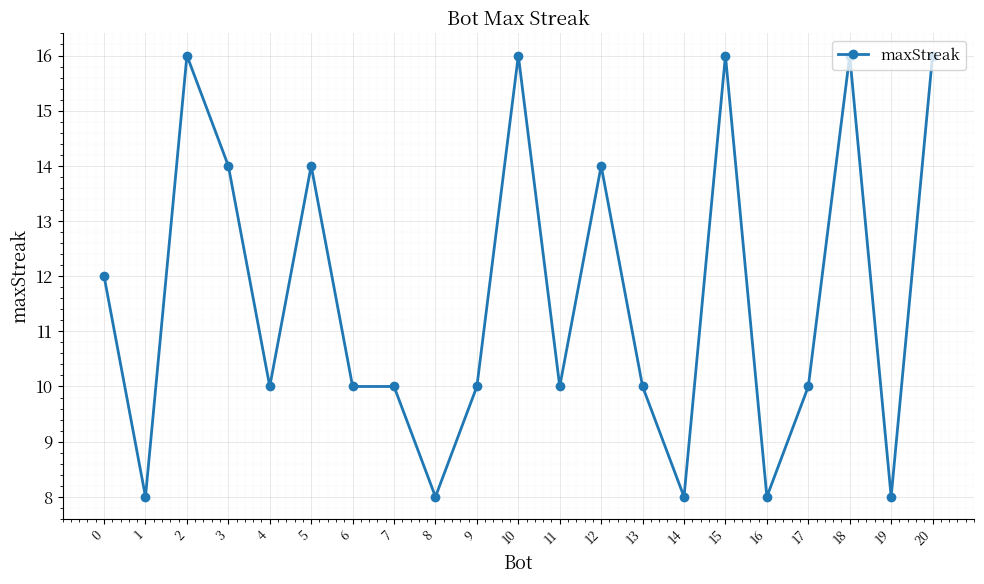

What is the difference between the second highest and second lowest values?

8